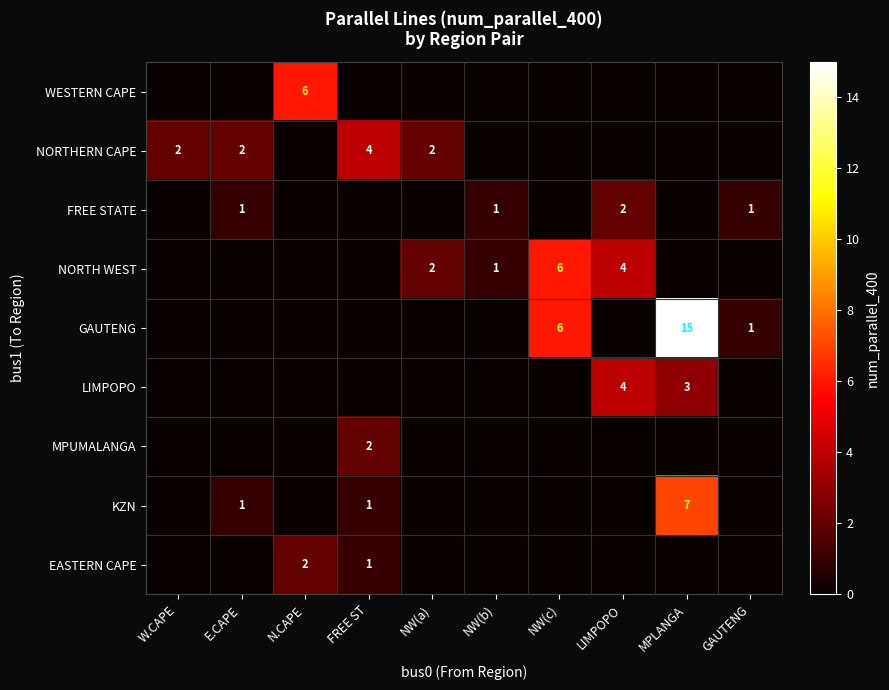

True or false: GAUTENG has a value of 25 at MPLANGA.

False